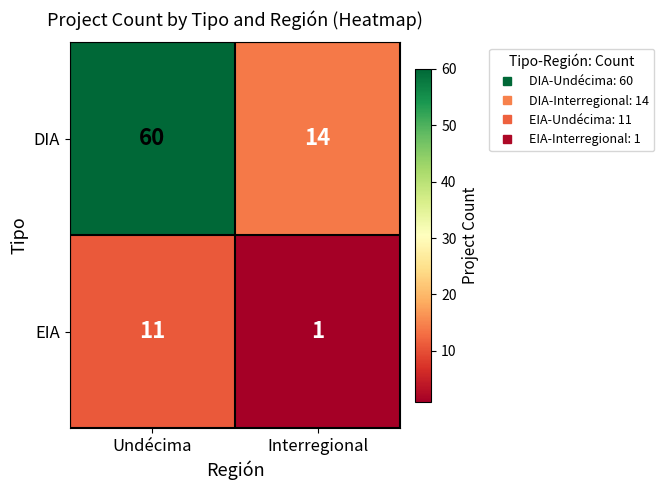

Reading right to left, what are all the values shown in this chart?

DIA: 14	60
EIA: 1	11